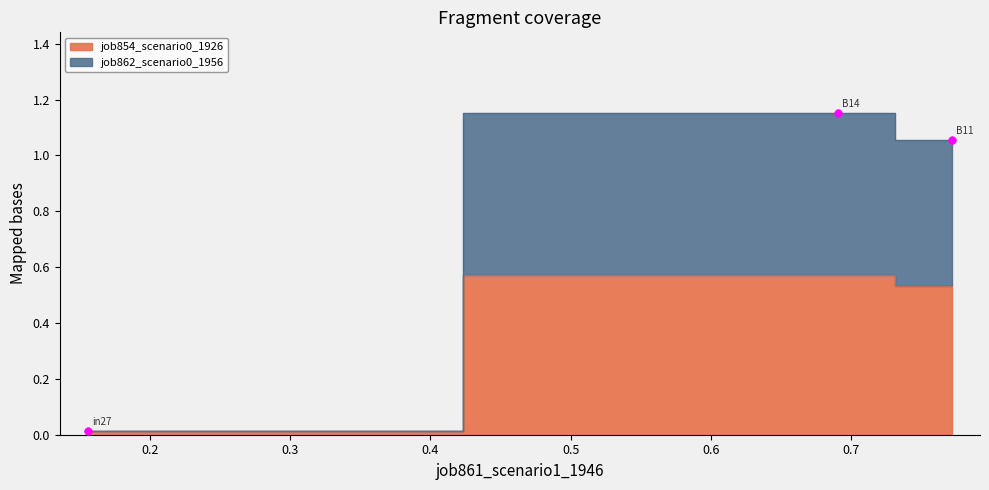

Is the value of job862_scenario0_1956 at B11 greater than the value of job854_scenario0_1926 at B14?

Yes